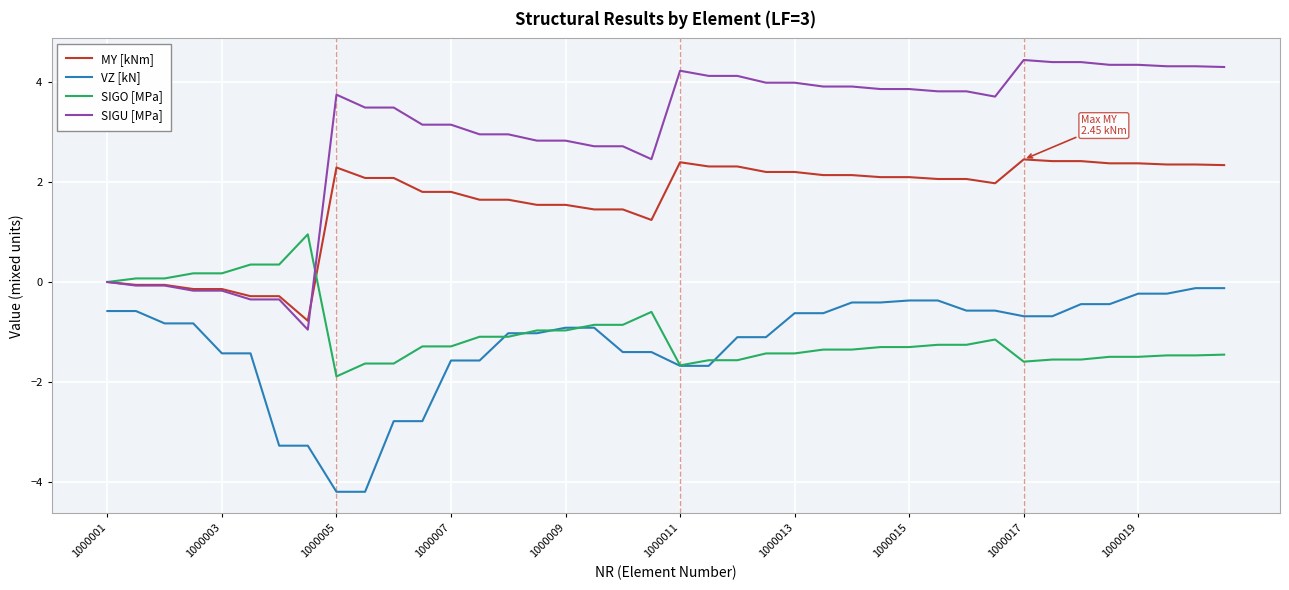

Rank the series by their maximum value, from highest to lowest.

SIGU [MPa], MY [kNm], SIGO [MPa], VZ [kN]